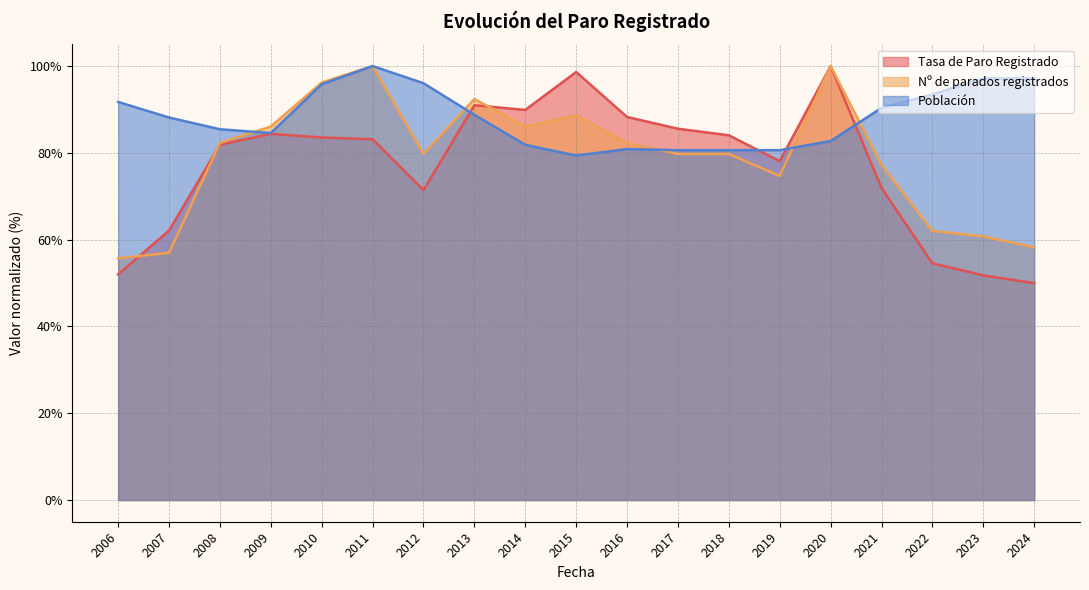

Which series has the largest total across all categories?

Población